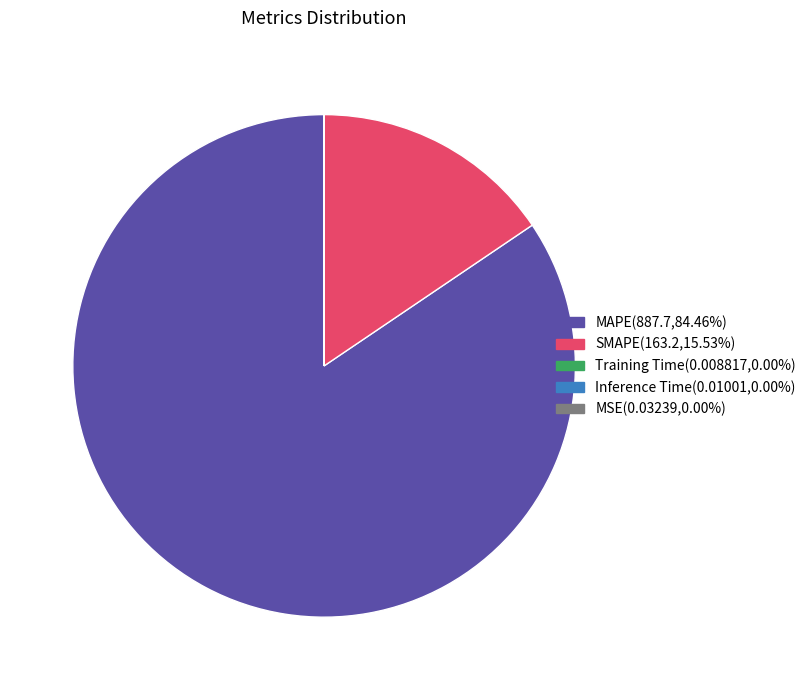

Is MAPE the majority of the pie?

Yes